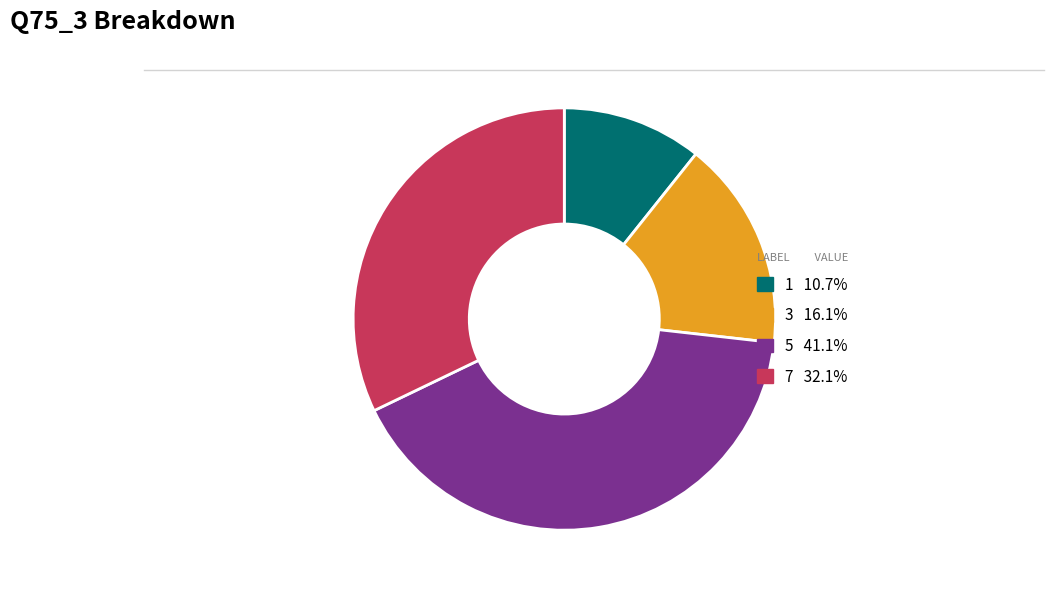

Is the sum of 3 and 1 greater than half?

No